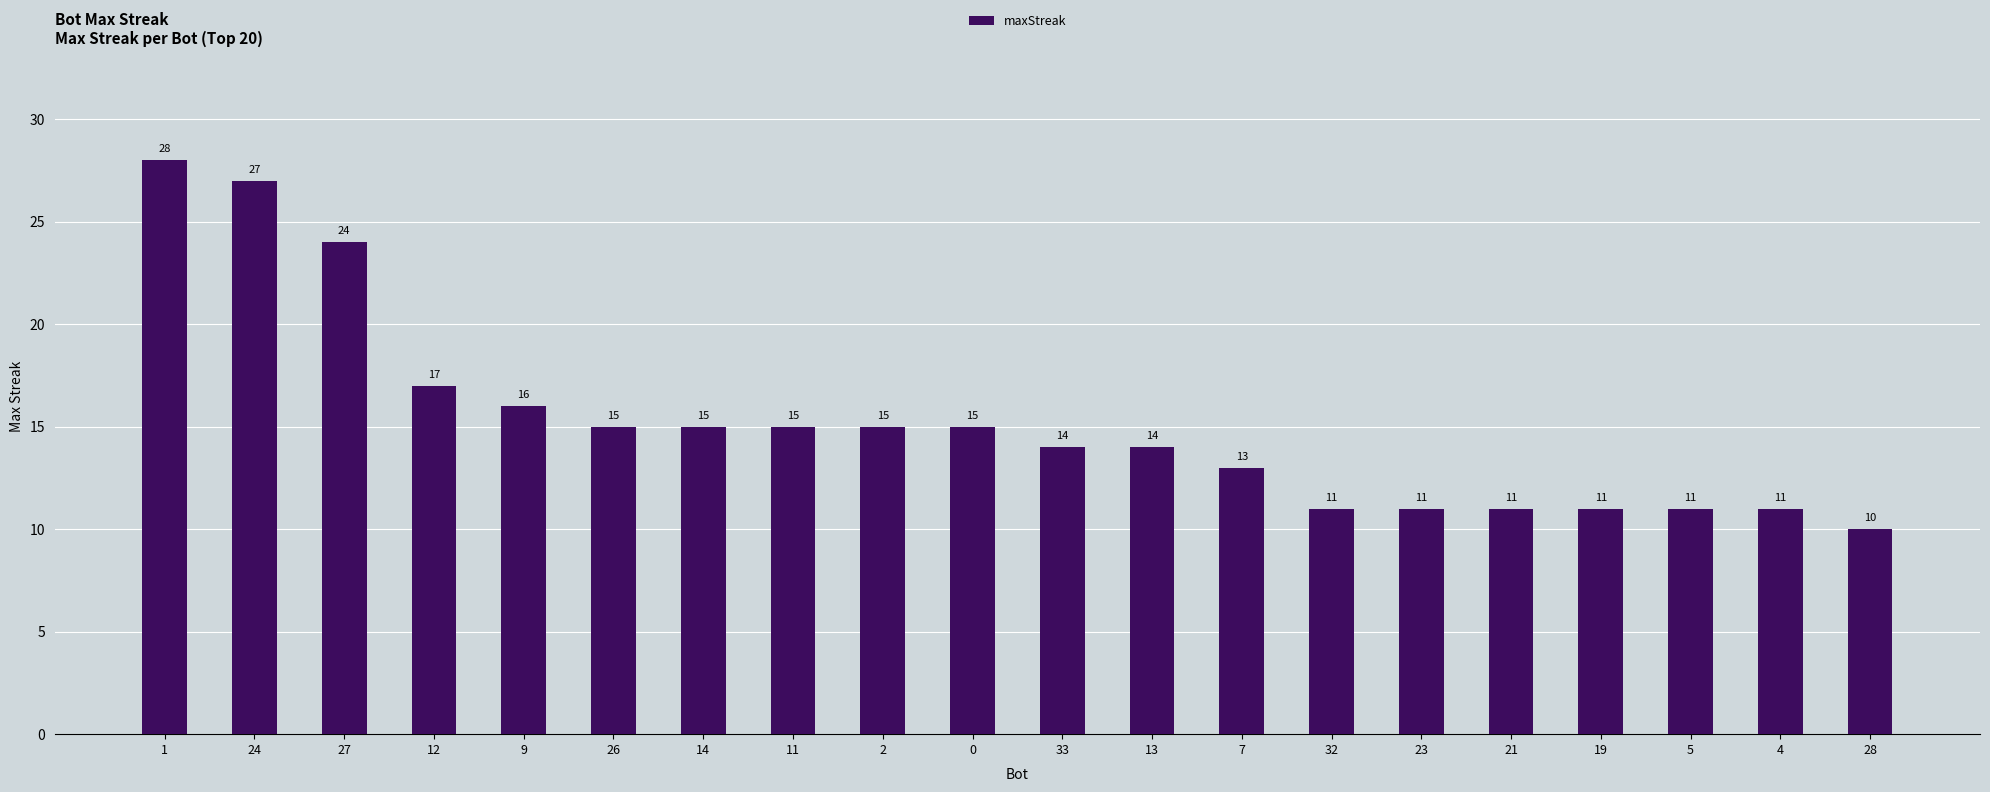

What is the approximate value at 26?

15